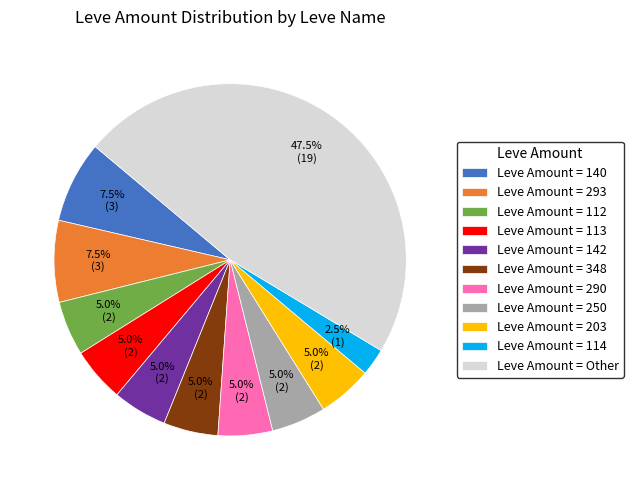

How many slices are in this pie chart?

11